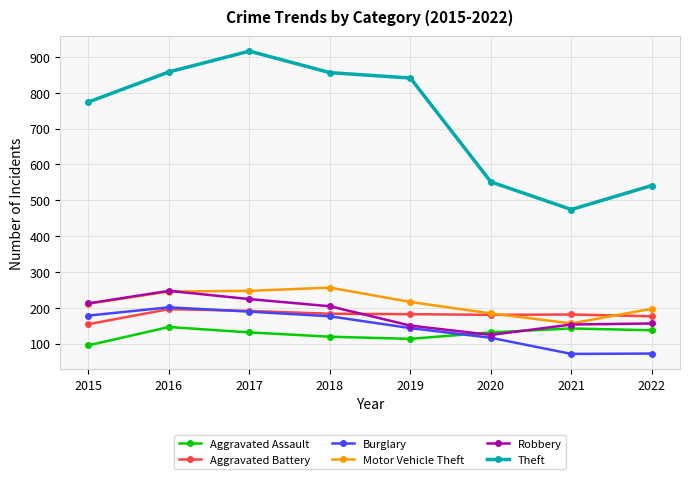

At which label is Burglary closest to 136?

2019